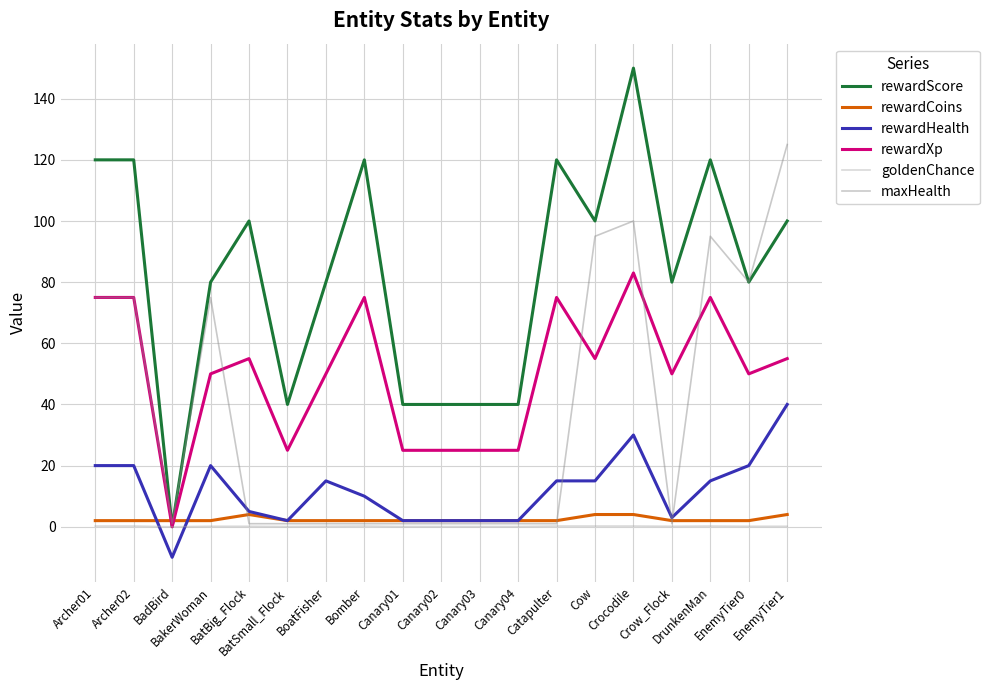

What is the difference between the highest and lowest values at BadBird?

12.0